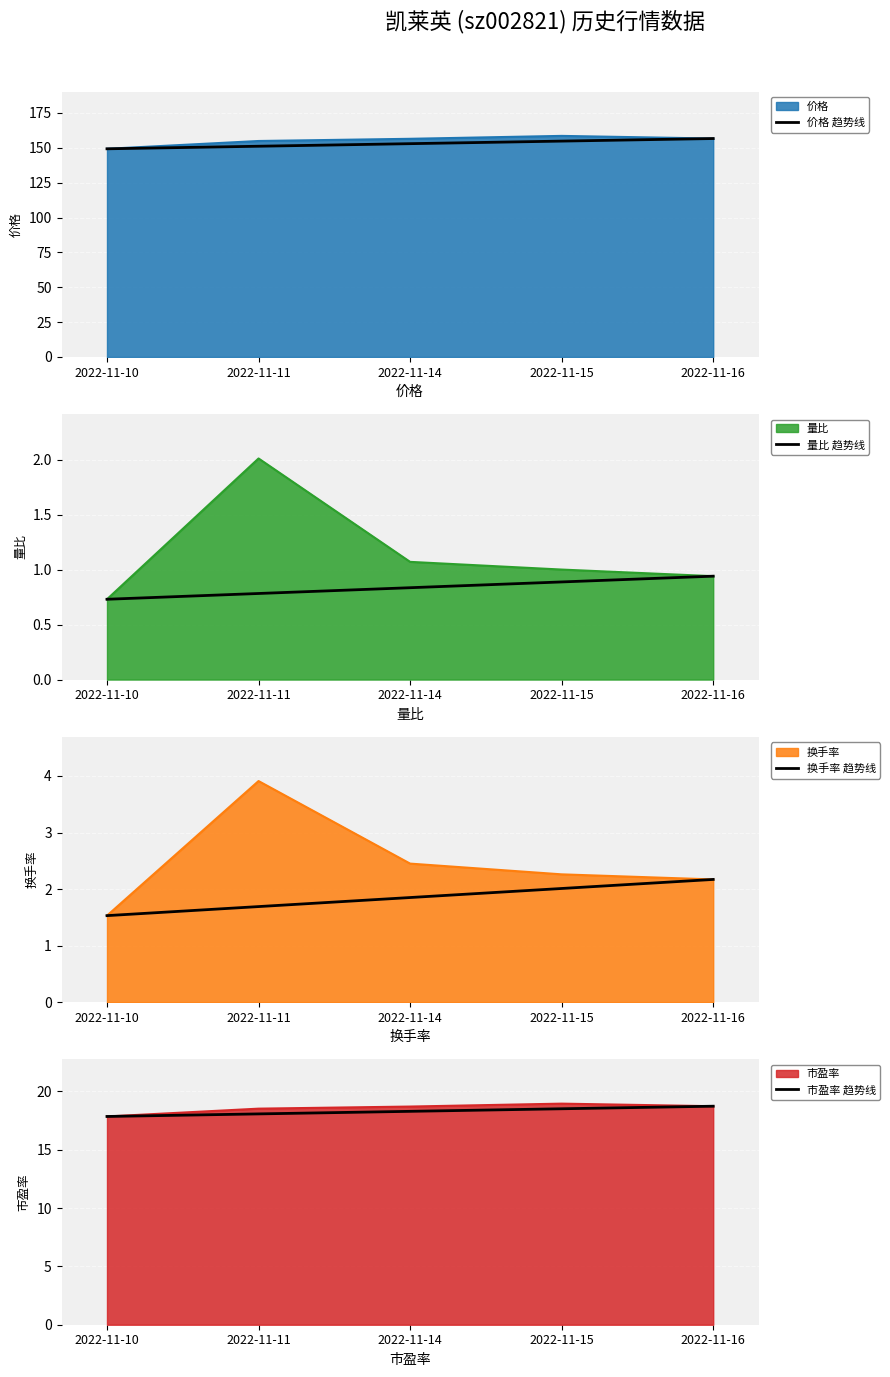

At how many categories does at least one series exceed 22?

5